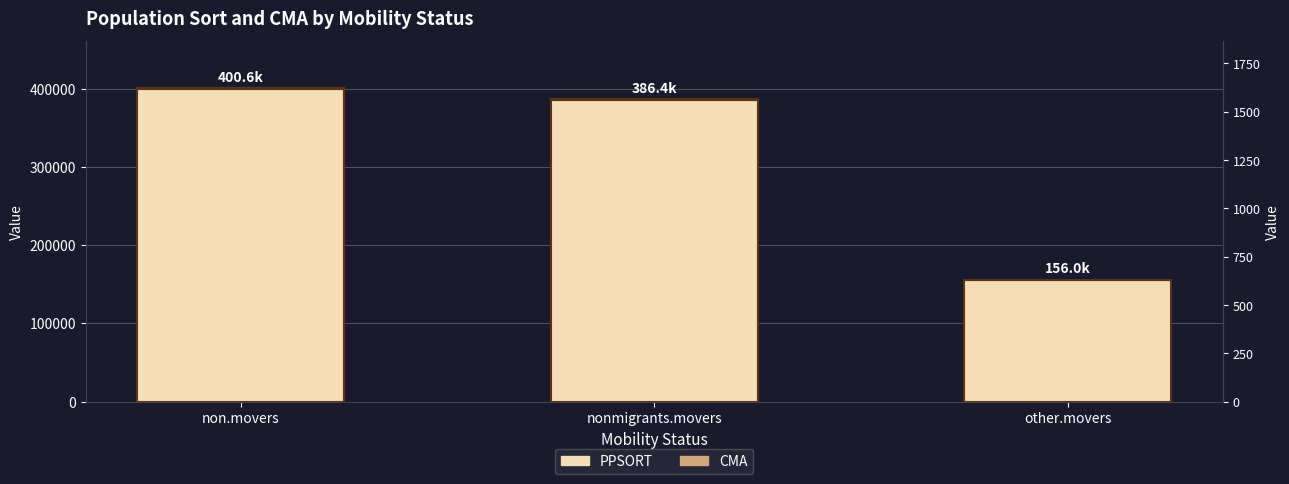

Count the number of categories in the chart.

3